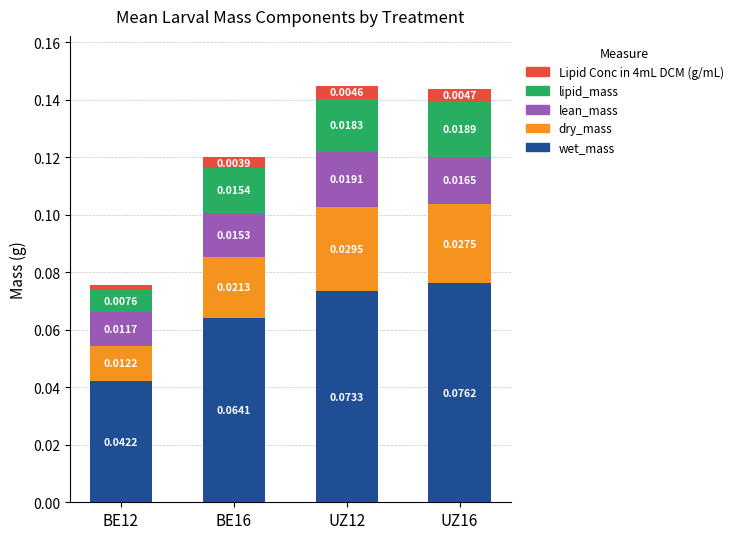

At which category is the sum across all series the highest?

UZ12